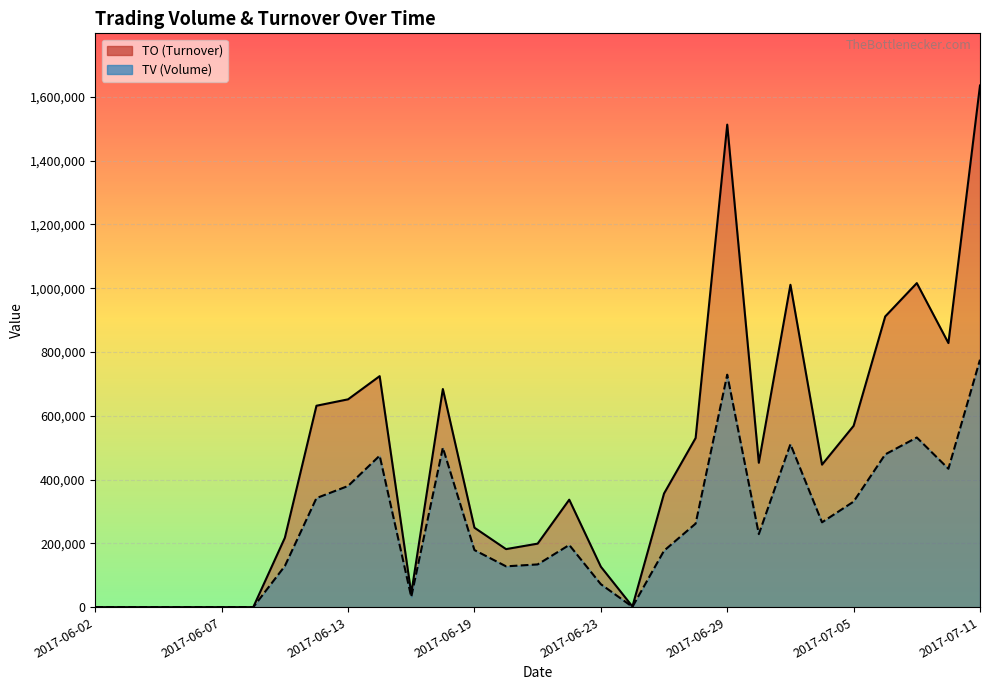

Where is the first local minimum for TV?

2017-06-15